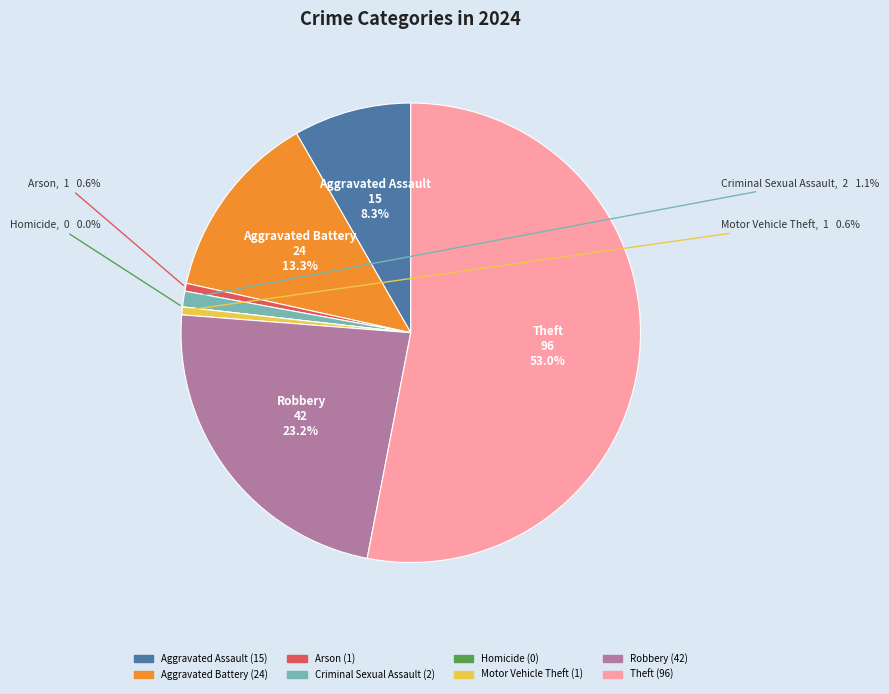

Which slice is the smallest?

Homicide